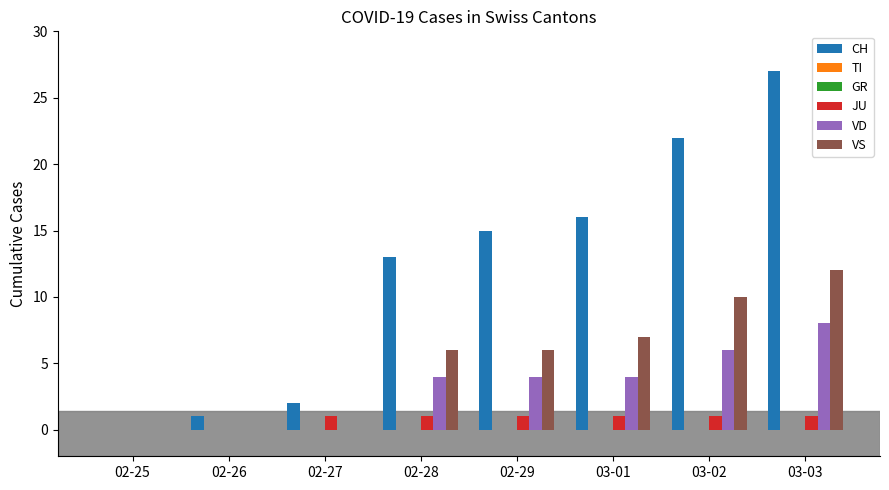

Which series has the largest total across all categories?

CH